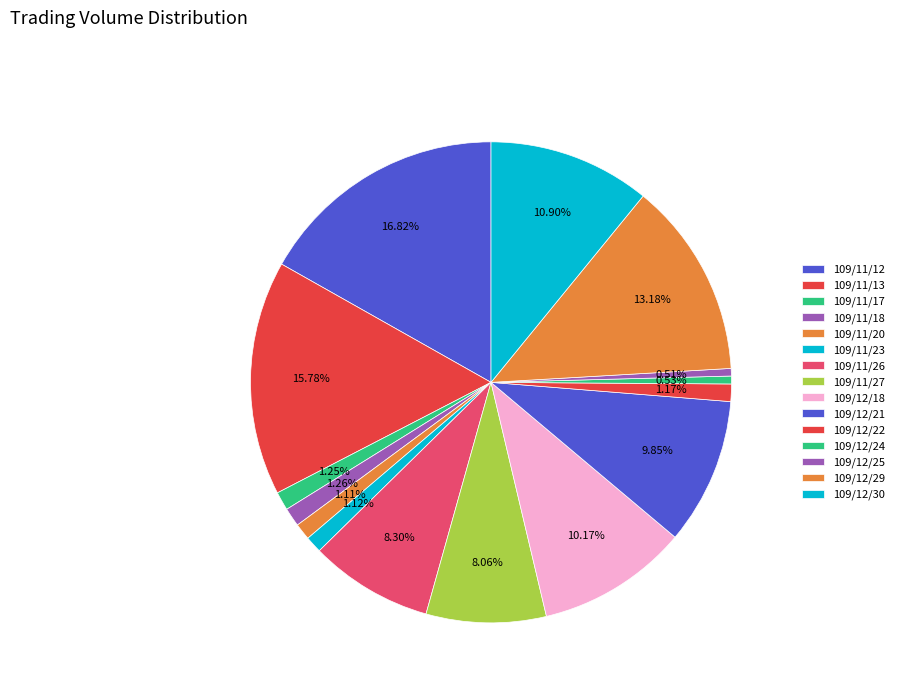

How many slices are in this pie chart?

15